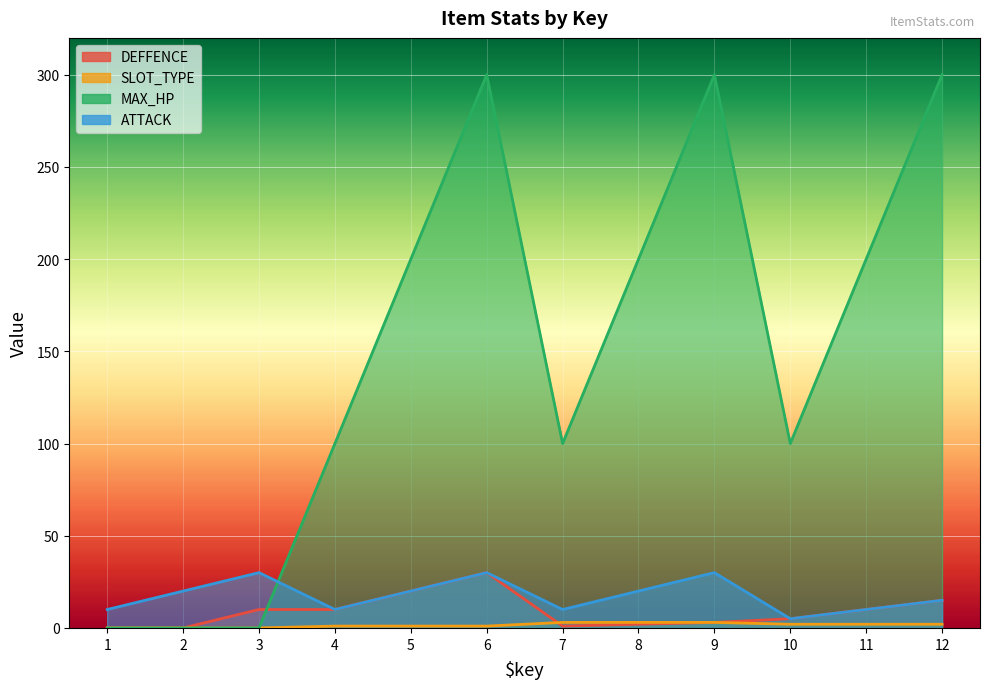

Reading left to right, what are all the values shown in this chart?

DEFFENCE: 0	0	10	10	20	30	1	2	3	5	10	15
SLOT_TYPE: 0	0	0	1	1	1	3	3	3	2	2	2
MAX_HP: 0	0	0	100	200	300	100	200	300	100	200	300
ATTACK: 10	20	30	10	20	30	10	20	30	5	10	15